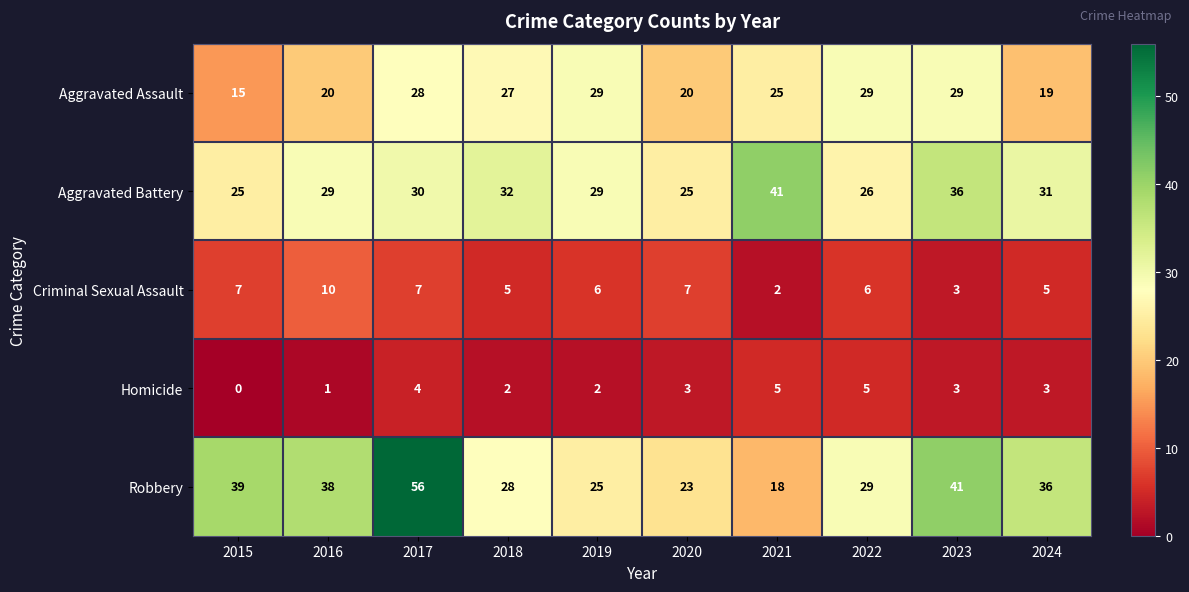

What is the difference between the highest and lowest values at 2018?

30